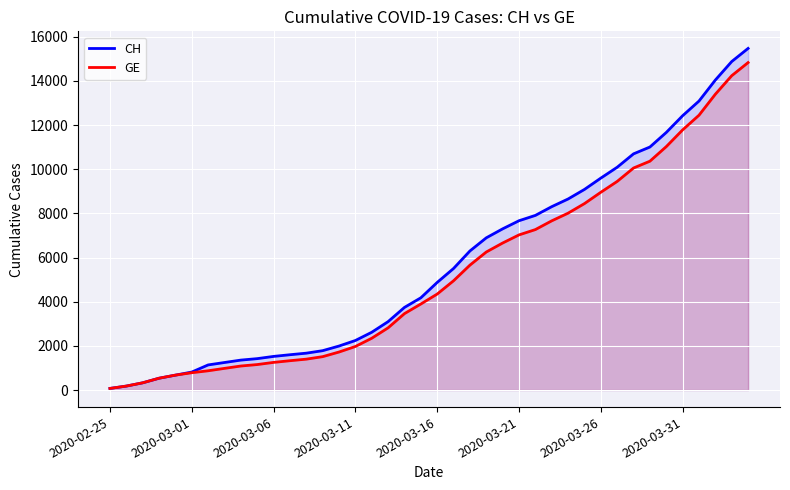

Is it true that CH equals 2616 at 16?

True